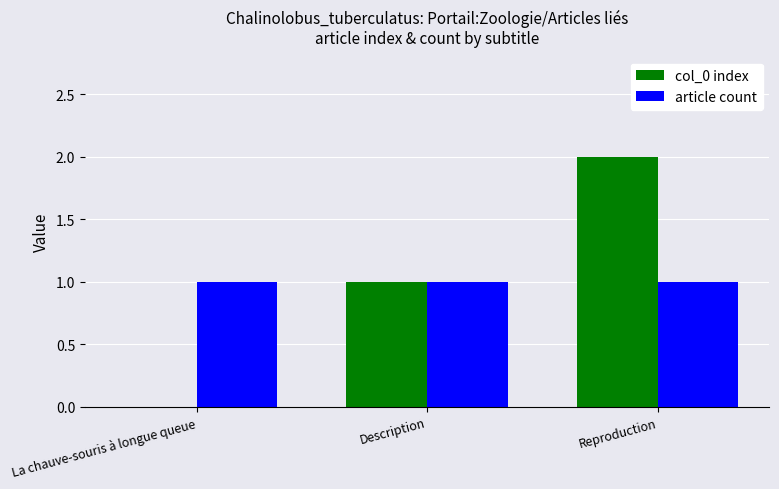

Reading right to left, extract all data points from this chart.

col_0 index: Reproduction=2	Description=1	La chauve-souris à longue queue=0
article count: Reproduction=1	Description=1	La chauve-souris à longue queue=1